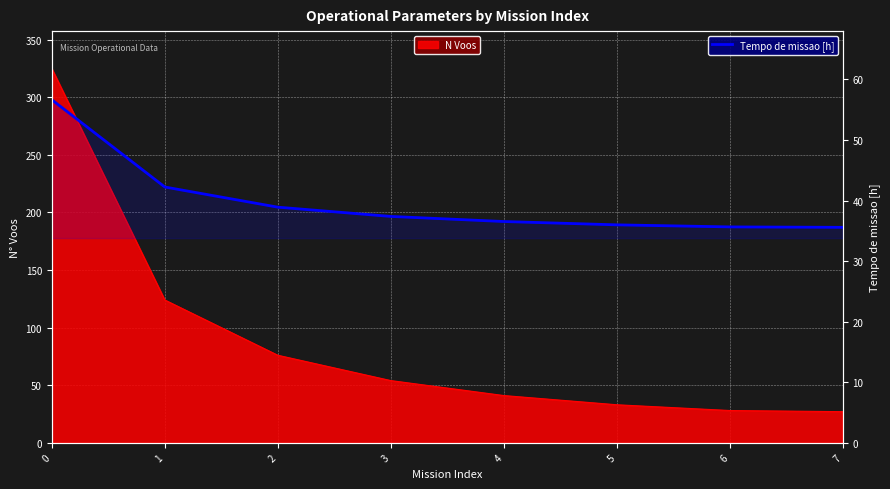

Read the value at 7.

35.6